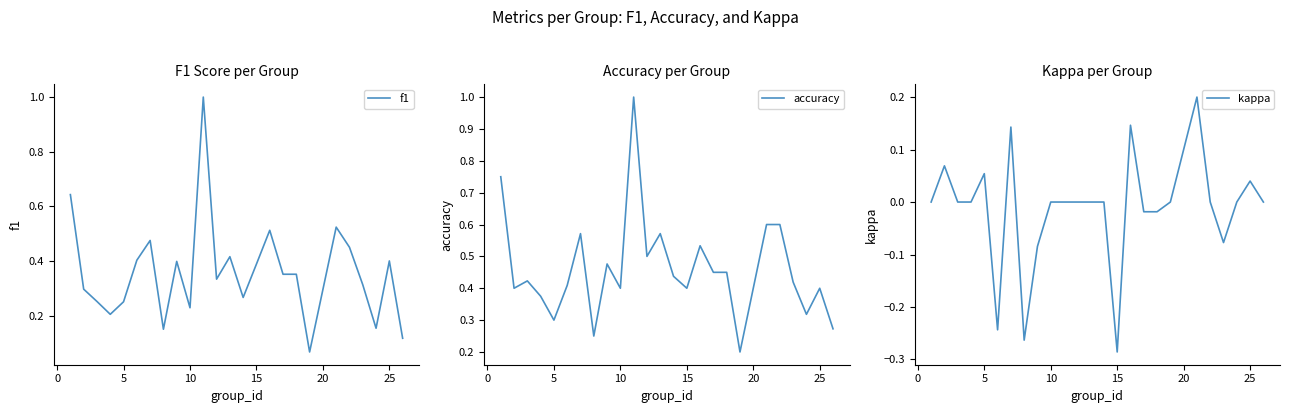

What is the minimum value for f1?

0.1